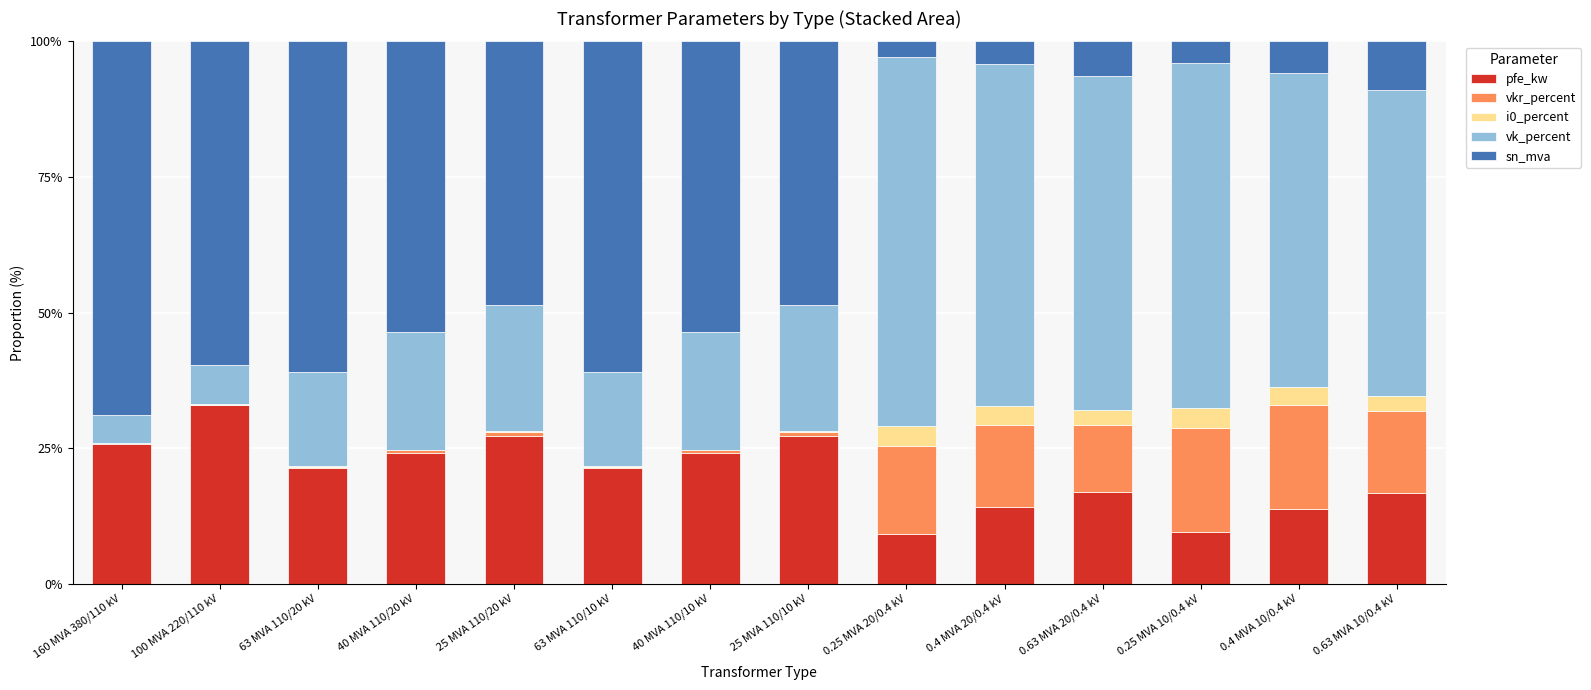

What is the maximum value for pfe_kw?

32.9